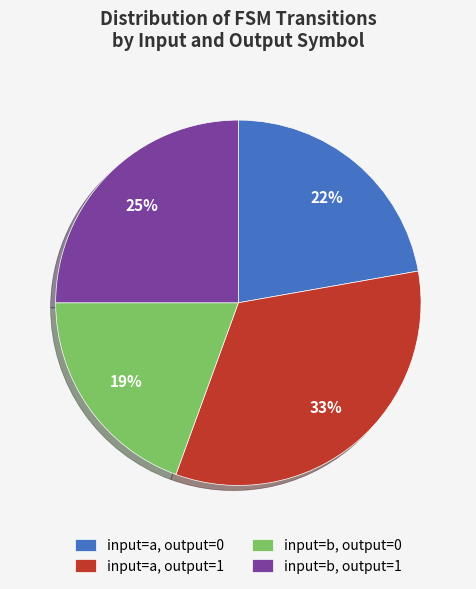

Combined, do input=b, output=0 and input=b, output=1 account for over 50%?

No